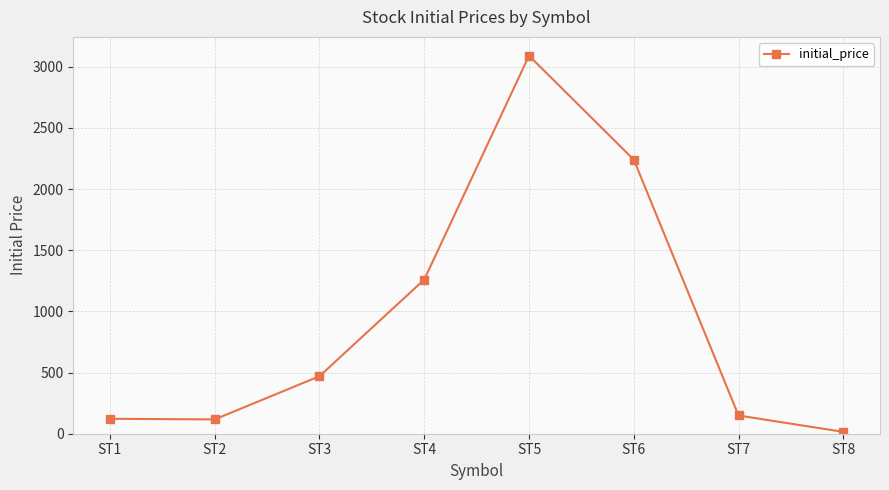

Where is the data nearest to the value 1552?

ST4